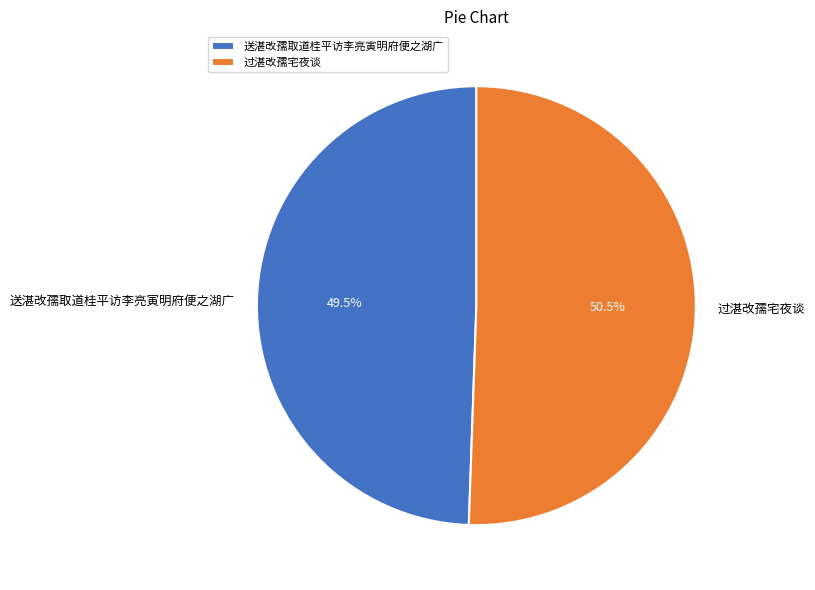

Approximately how many times larger is the value at 过湛改孺宅夜谈 compared to 送湛改孺取道桂平访李亮寅明府便之湖广?

1.0